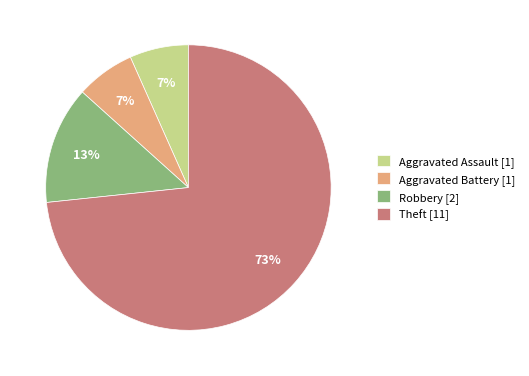

What is the largest slice in the pie chart?

Theft [11]